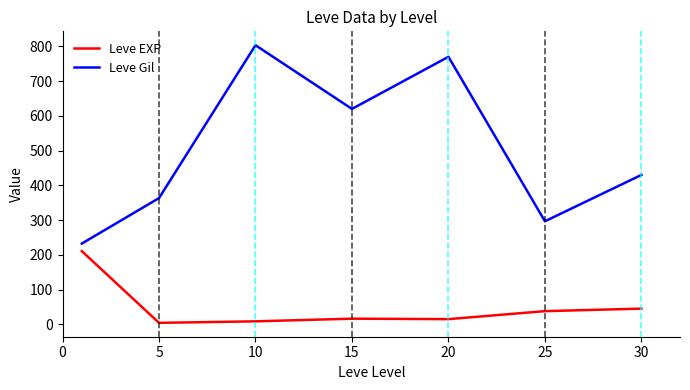

Which series has the largest total across all categories?

Leve Gil